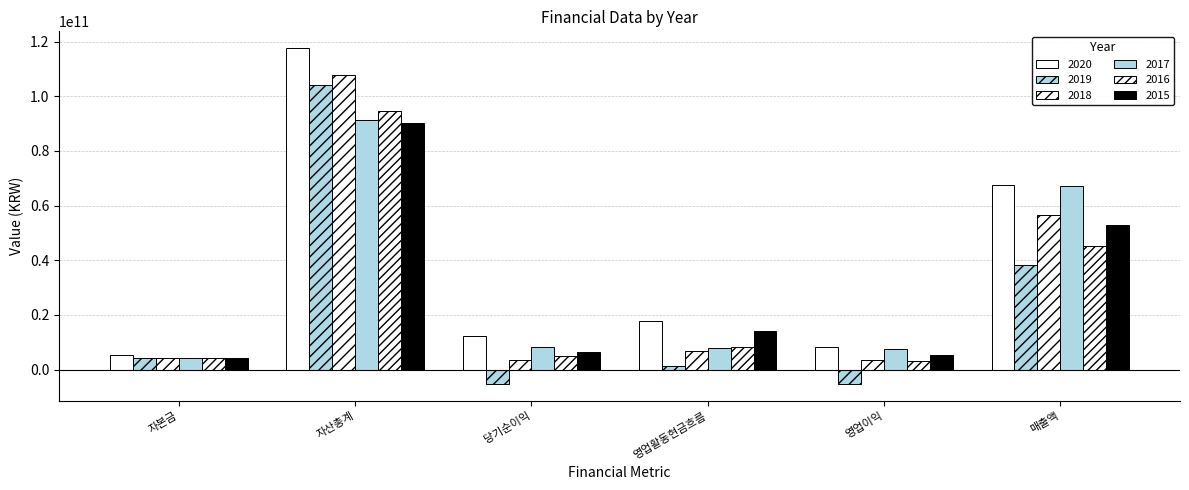

How many bars are there in total?

36